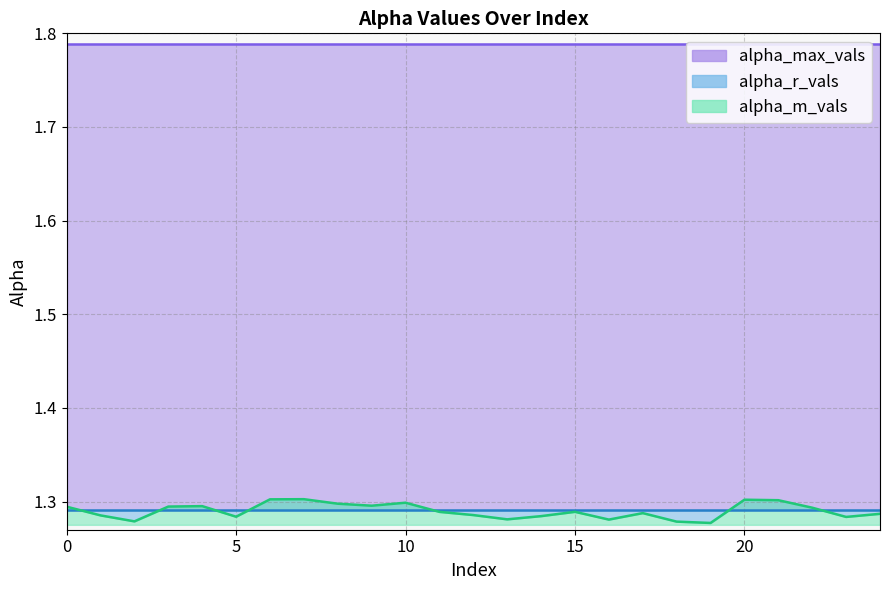

True or false: alpha_m_vals has more than 0 interior local peaks.

True